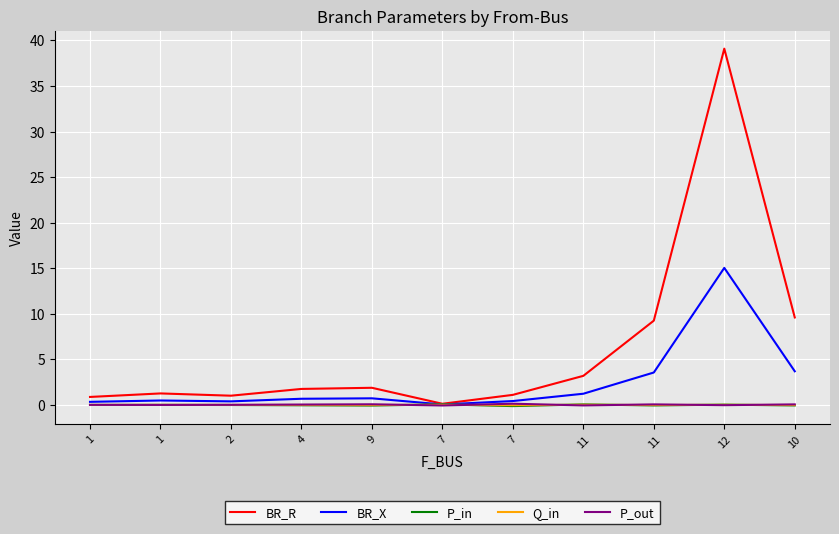

Which series has the largest total across all categories?

BR_R